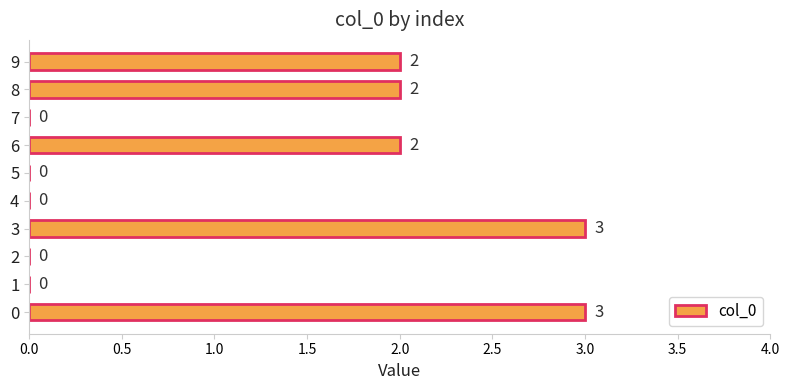

How many distinct data groups are displayed?

1